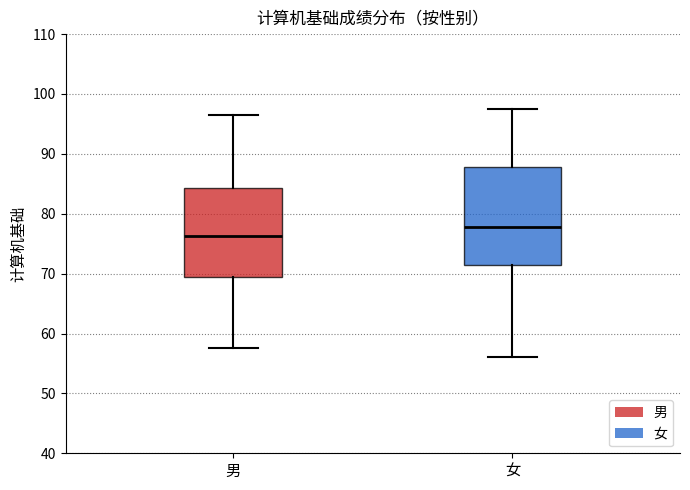

Comparing the boxes themselves (not the whiskers), which one is the tallest?

女